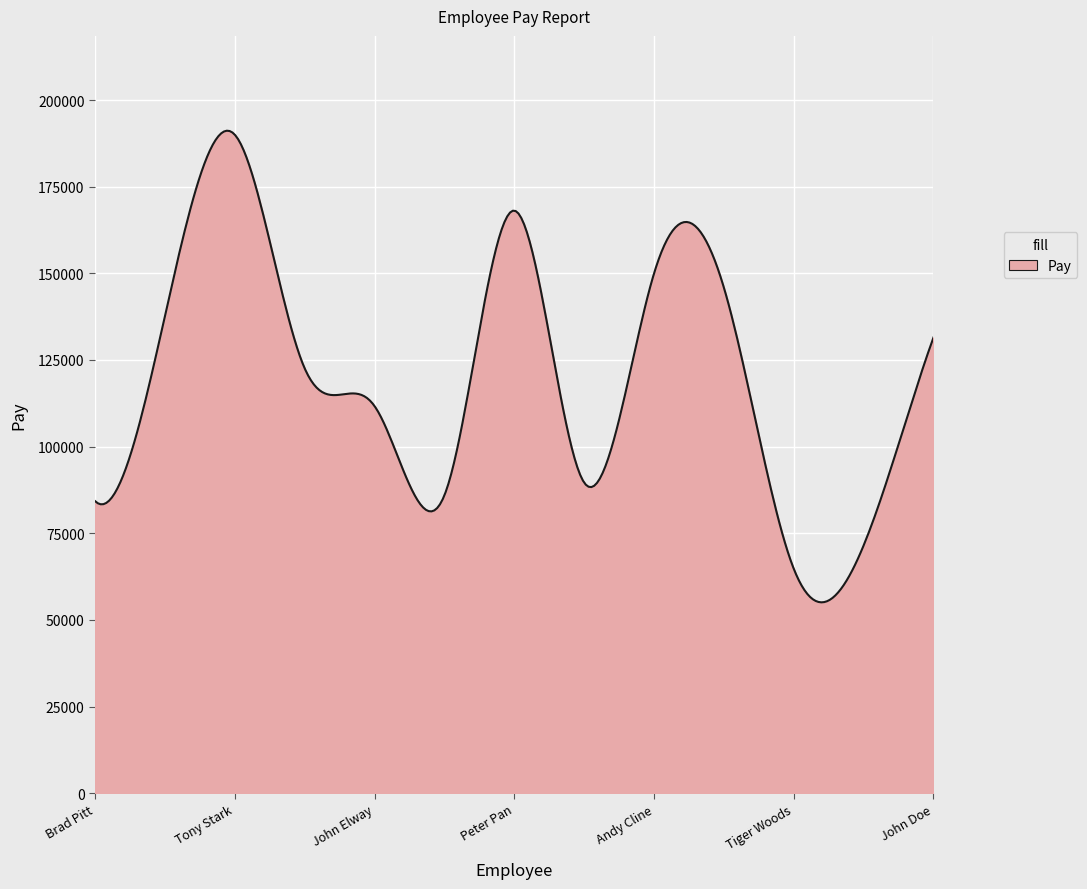

What is the greatest value displayed?

191166.7